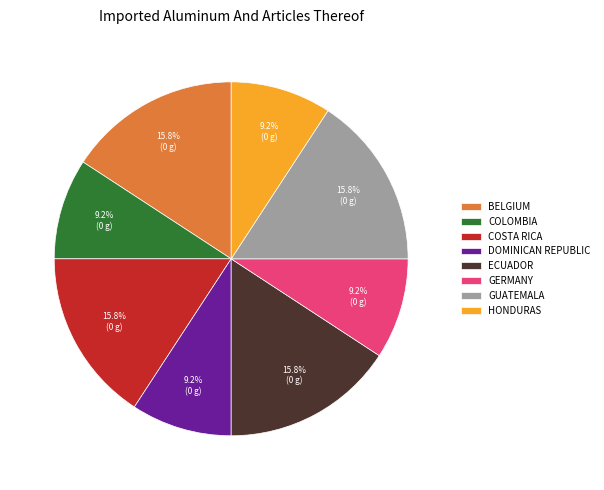

Is there a majority slice in this chart?

No